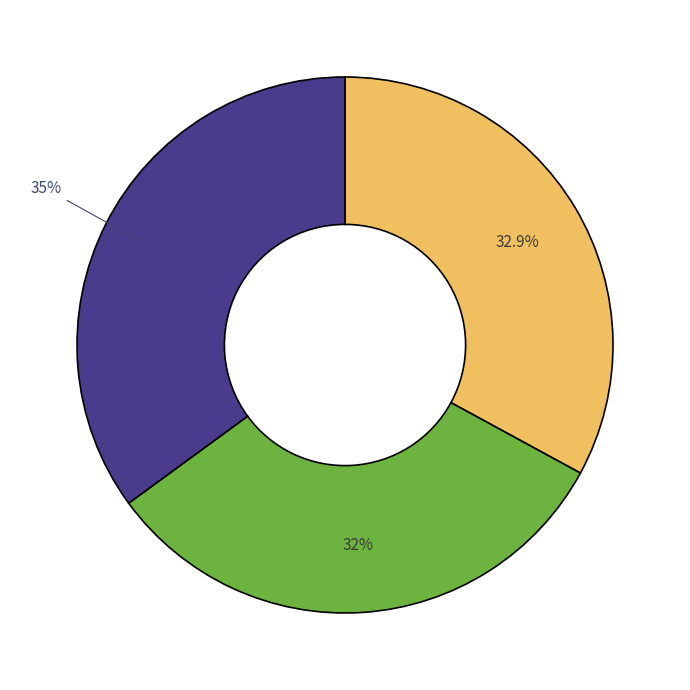

Does any single category account for the majority?

No